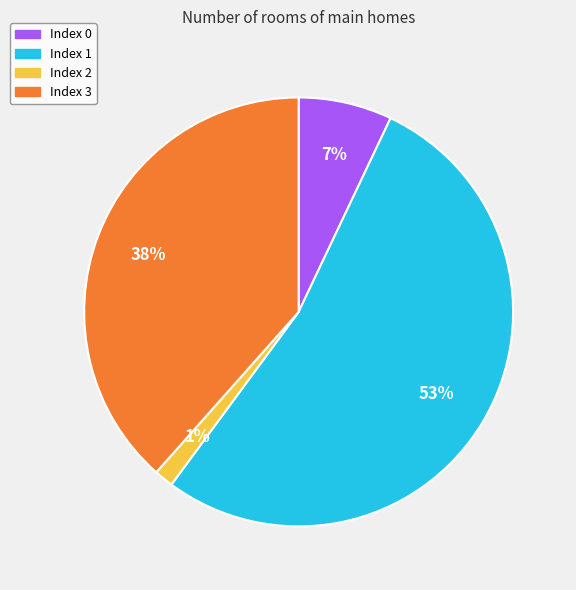

What percentage is the Index 0 slice, to the nearest percent?

7%